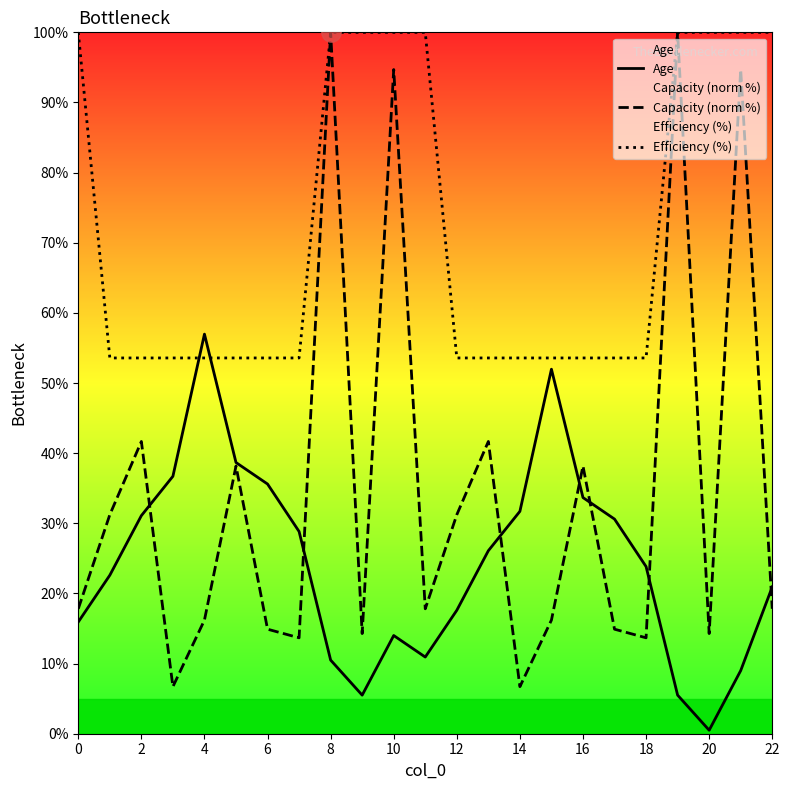

List the series in order of their overall mean, lowest first.

Age, Capacity (norm %), Efficiency (%)